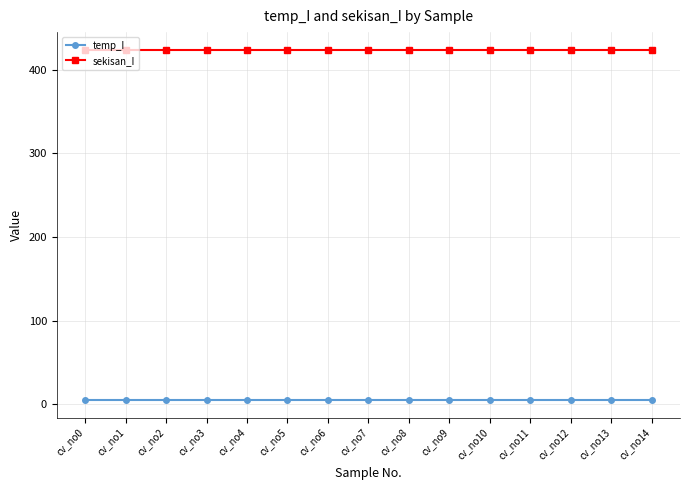

Rank the series by their maximum value, from lowest to highest.

temp_I, sekisan_I